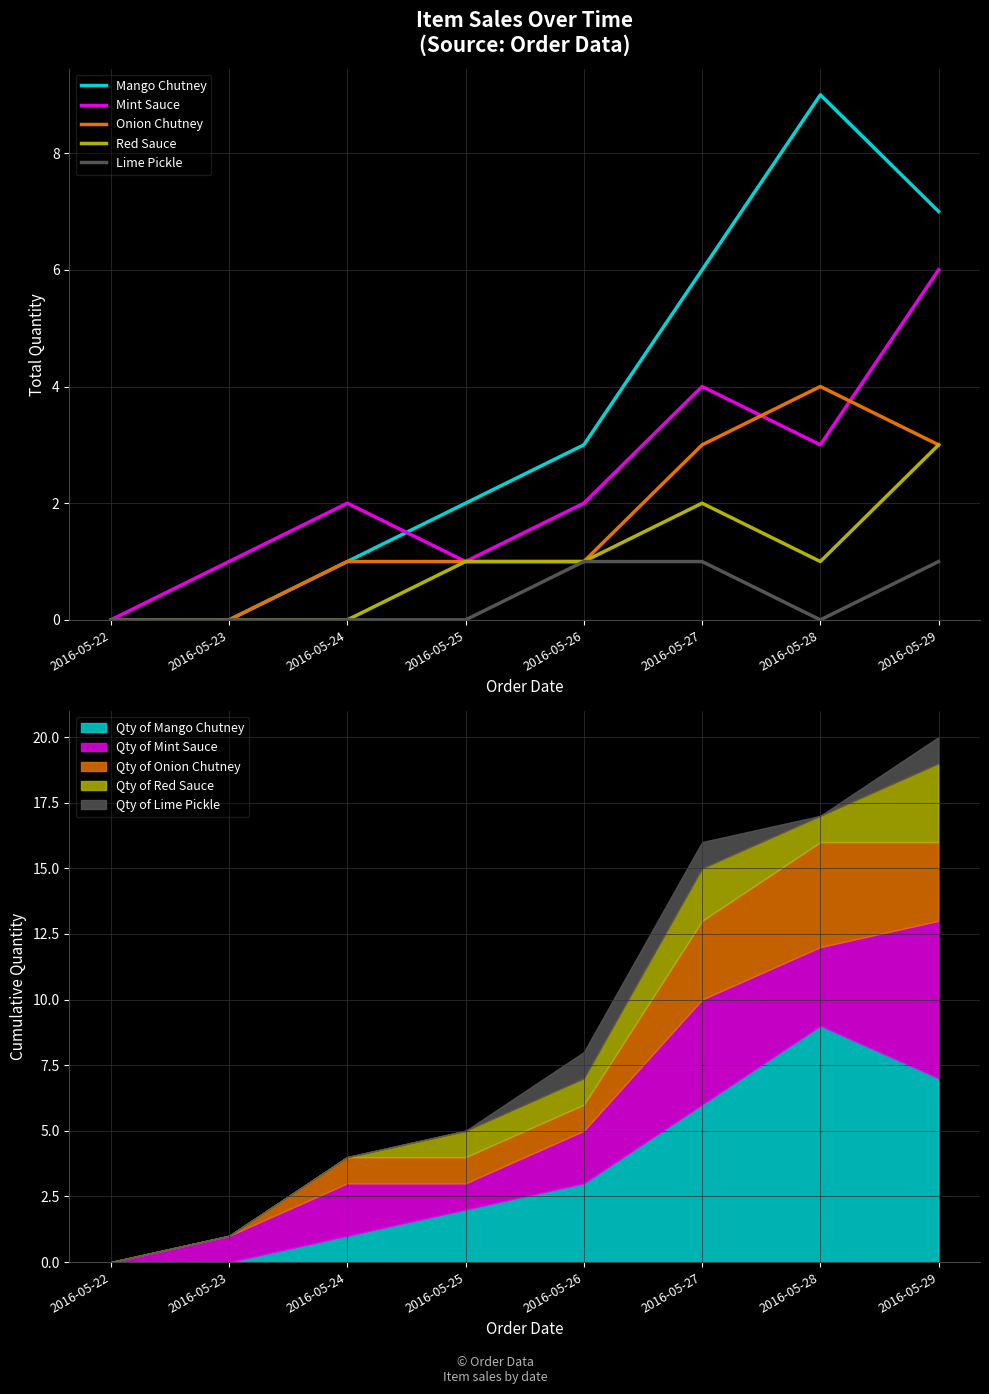

At which category does the chart reach its peak across all series?

2016-05-28